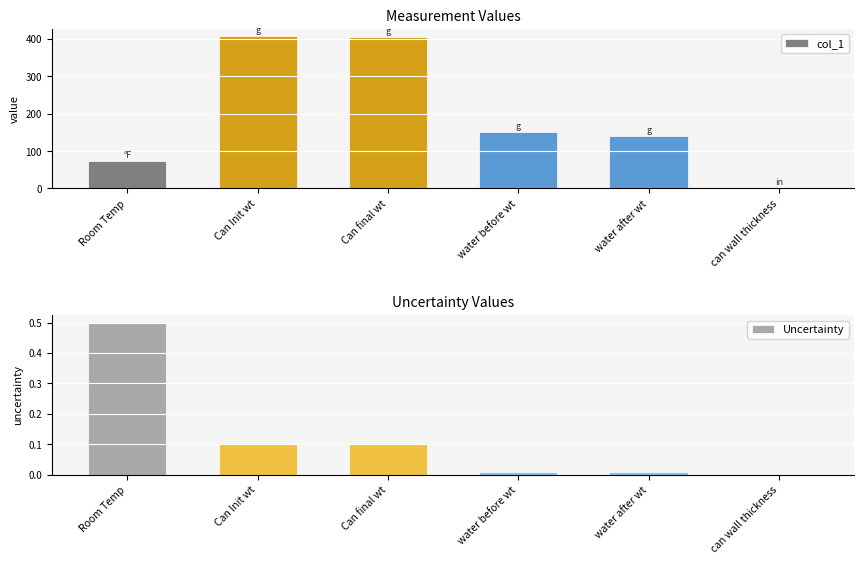

What is the label of the 1st bar from the left?

Room Temp